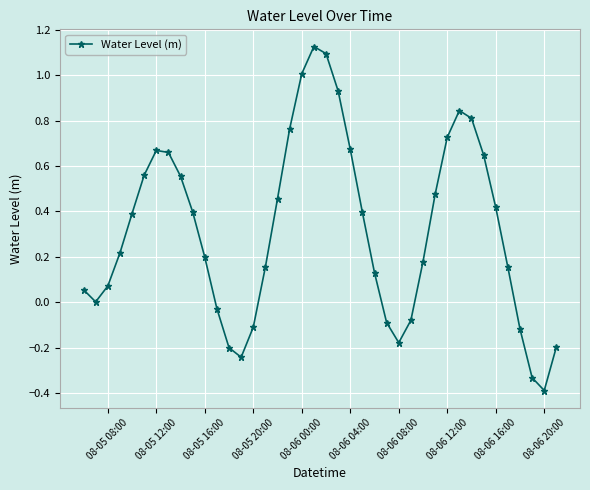

What is the difference between the second highest and second lowest values?

1.4